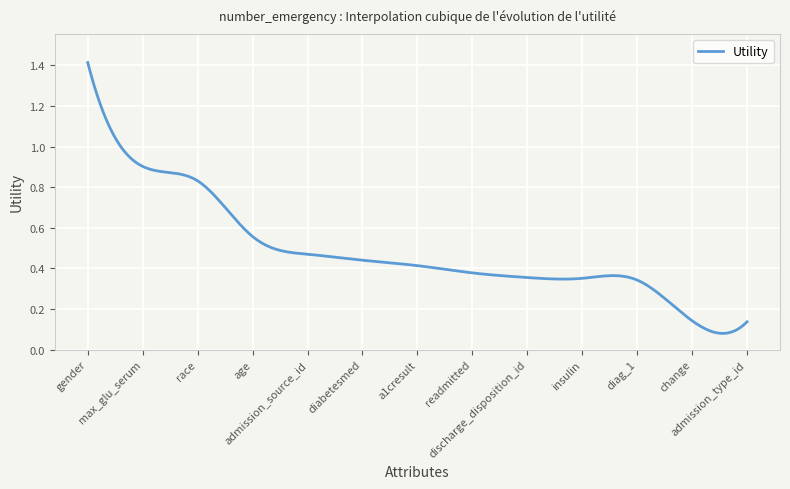

List the labels in order of value, largest first.

gender, max_glu_serum, race, age, admission_source_id, diabetesmed, a1cresult, readmitted, discharge_disposition_id, insulin, diag_1, change, admission_type_id